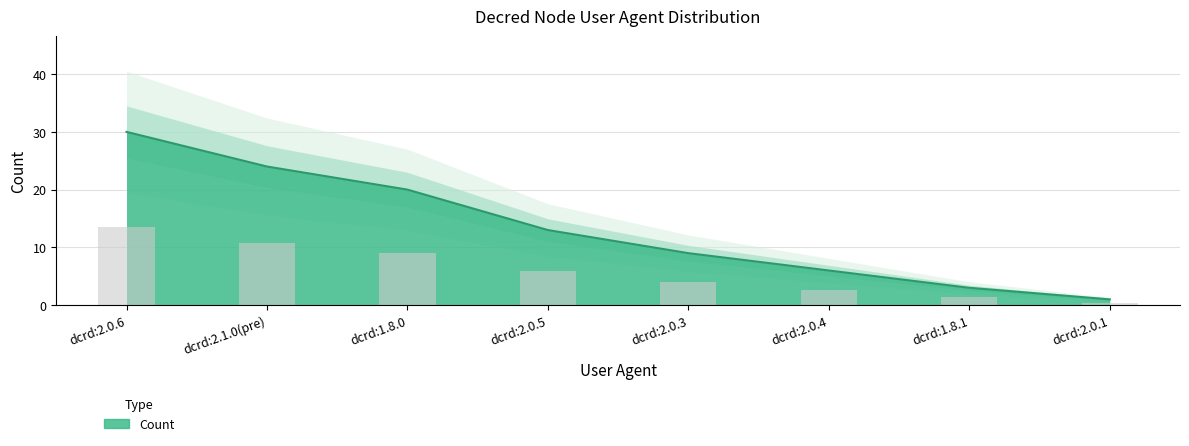

Reading left to right, list all the values displayed in this chart.

30	24	20	13	9	6	3	1